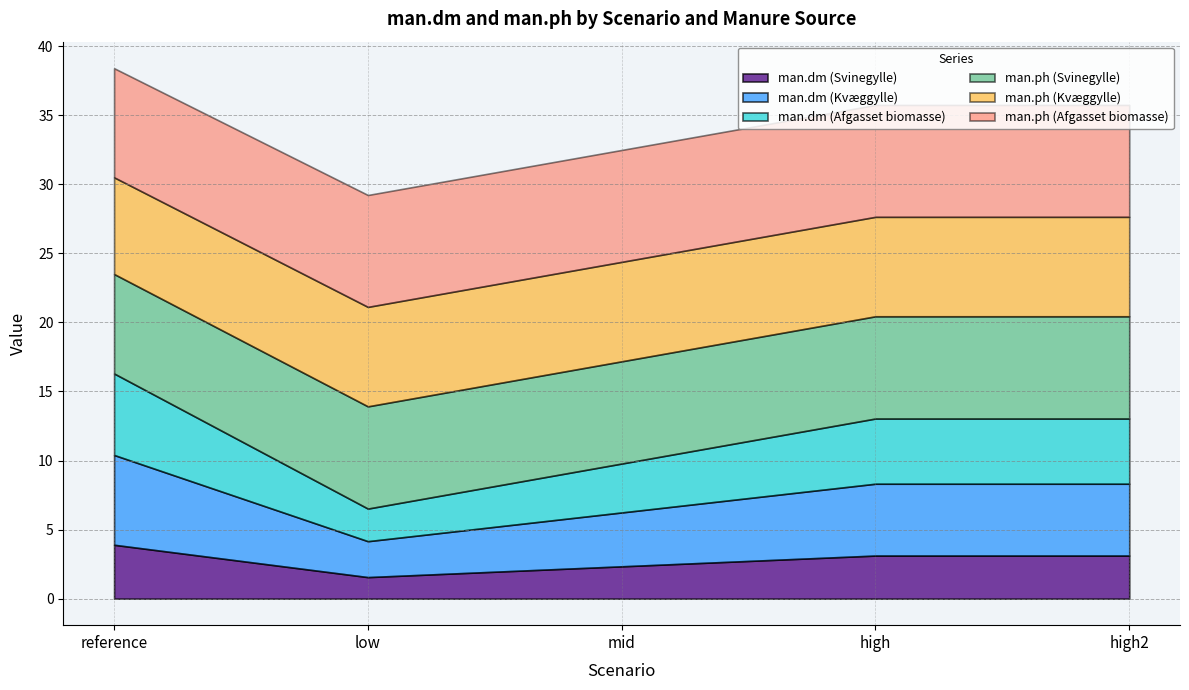

Which series changed the most between low and high2?

man.dm (Kvæggylle)